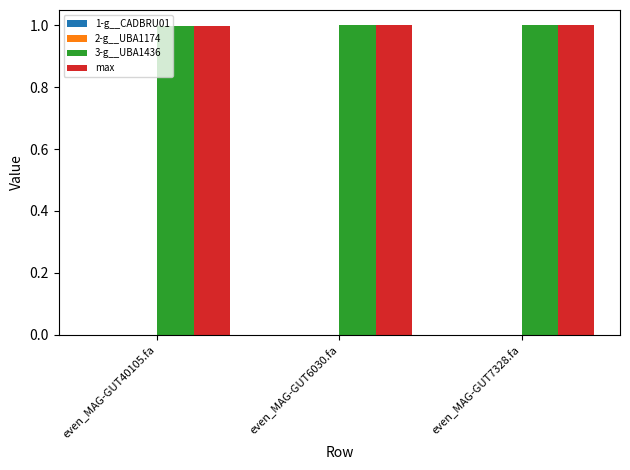

The value of 3-g__UBA1436 at even_MAG-GUT7328.fa is 1.3. True or false?

False